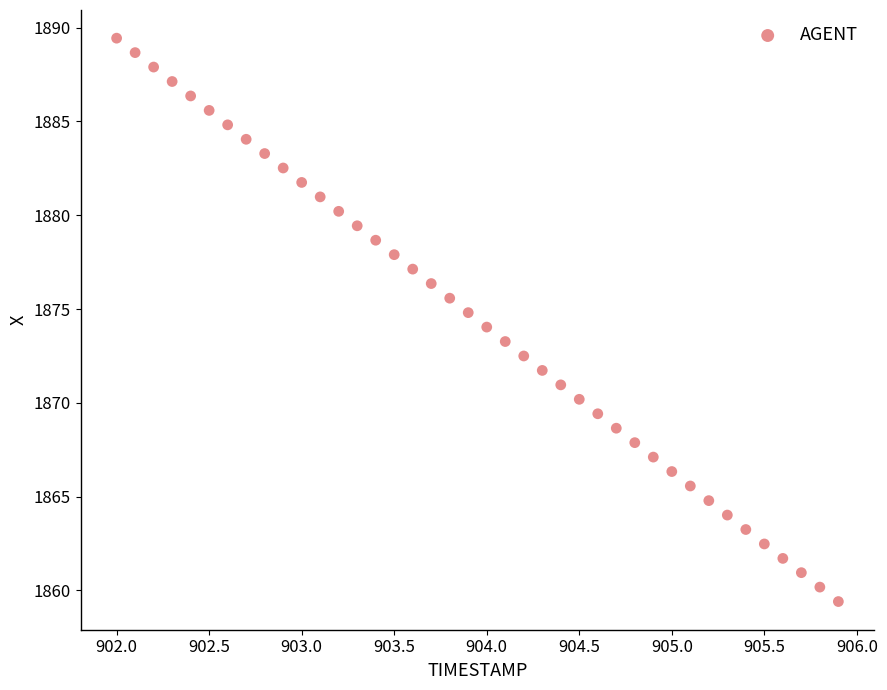

What is the range of X values (max minus min)?

3.9